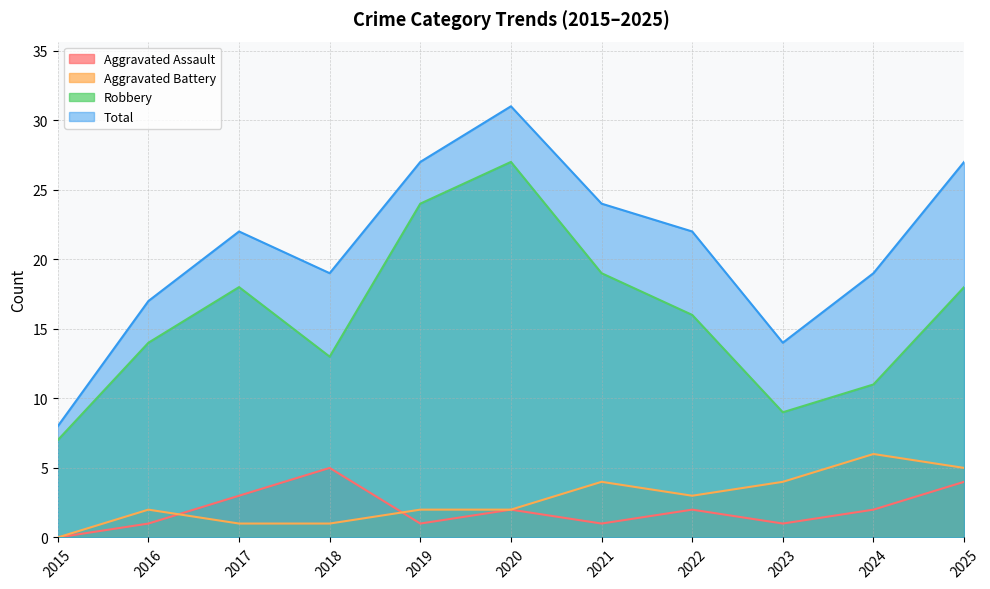

Reading right to left, list all the values displayed in this chart.

Aggravated Assault: 4	2	1	2	1	2	1	5	3	1	0
Aggravated Battery: 5	6	4	3	4	2	2	1	1	2	0
Robbery: 18	11	9	16	19	27	24	13	18	14	7
Total: 27	19	14	22	24	31	27	19	22	17	8